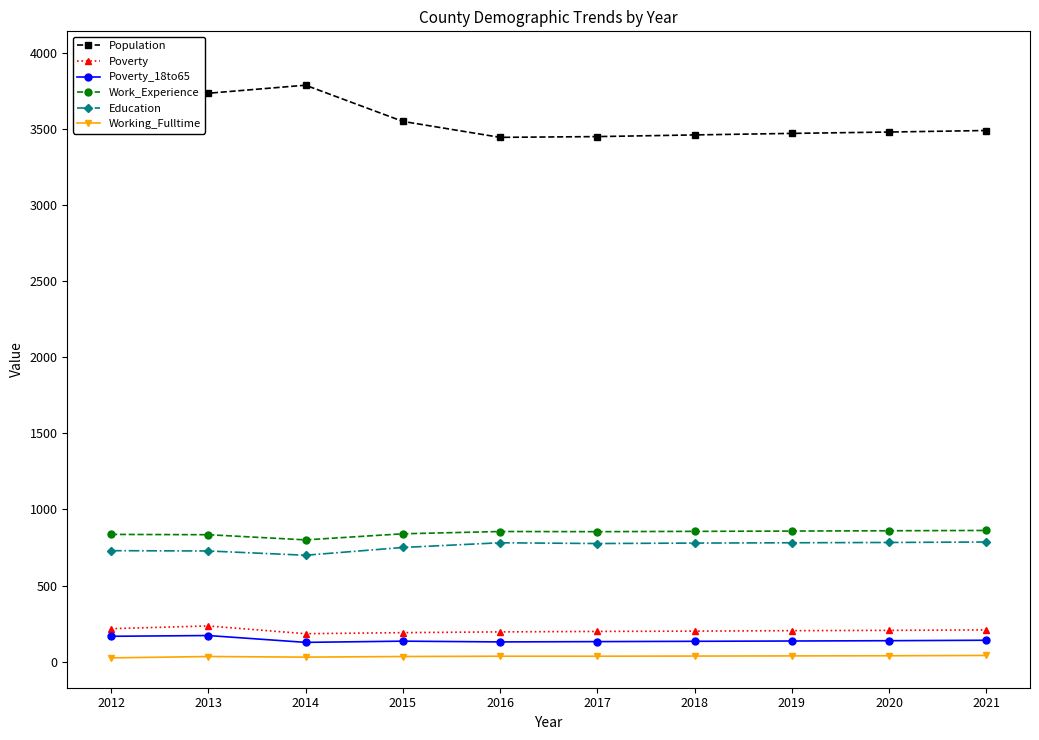

Is this an area chart (filled region under the line)?

No